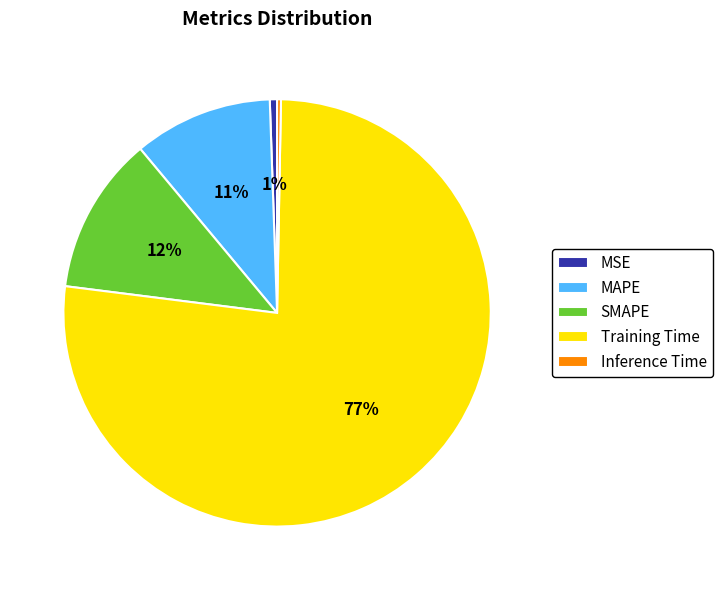

Combined, do SMAPE and MAPE account for over 50%?

No